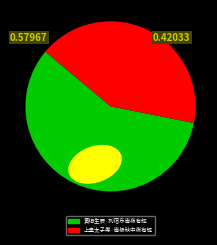

Which slice is the smallest?

上皇太子寿·南极秋中夜有辉